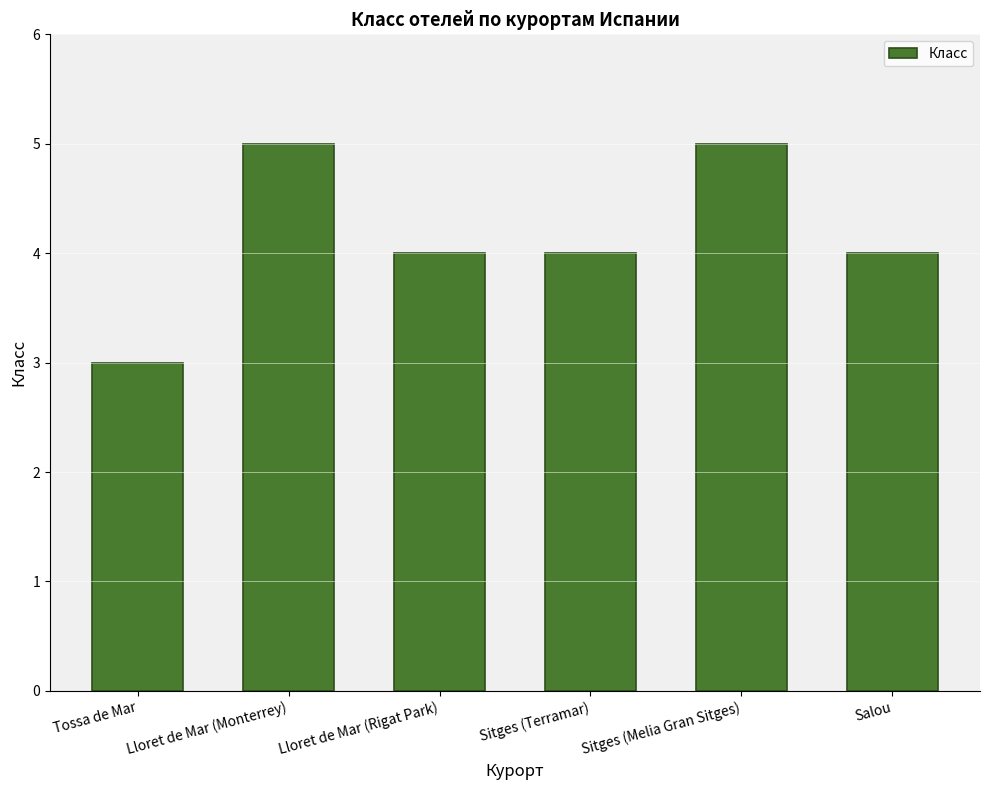

Reading right to left, what are all the values shown in this chart?

Salou=4	Sitges (Melia Gran Sitges)=5	Sitges (Terramar)=4	Lloret de Mar (Rigat Park)=4	Lloret de Mar (Monterrey)=5	Tossa de Mar=3